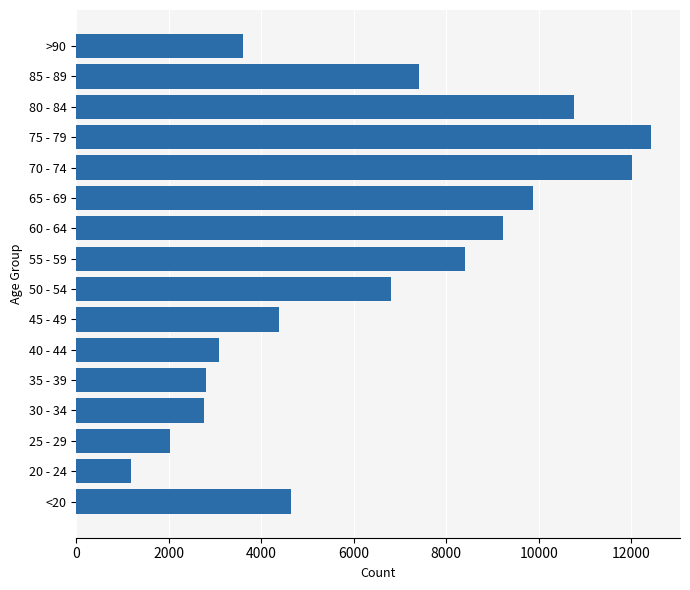

What is the approximate value at 30 - 34?

2765